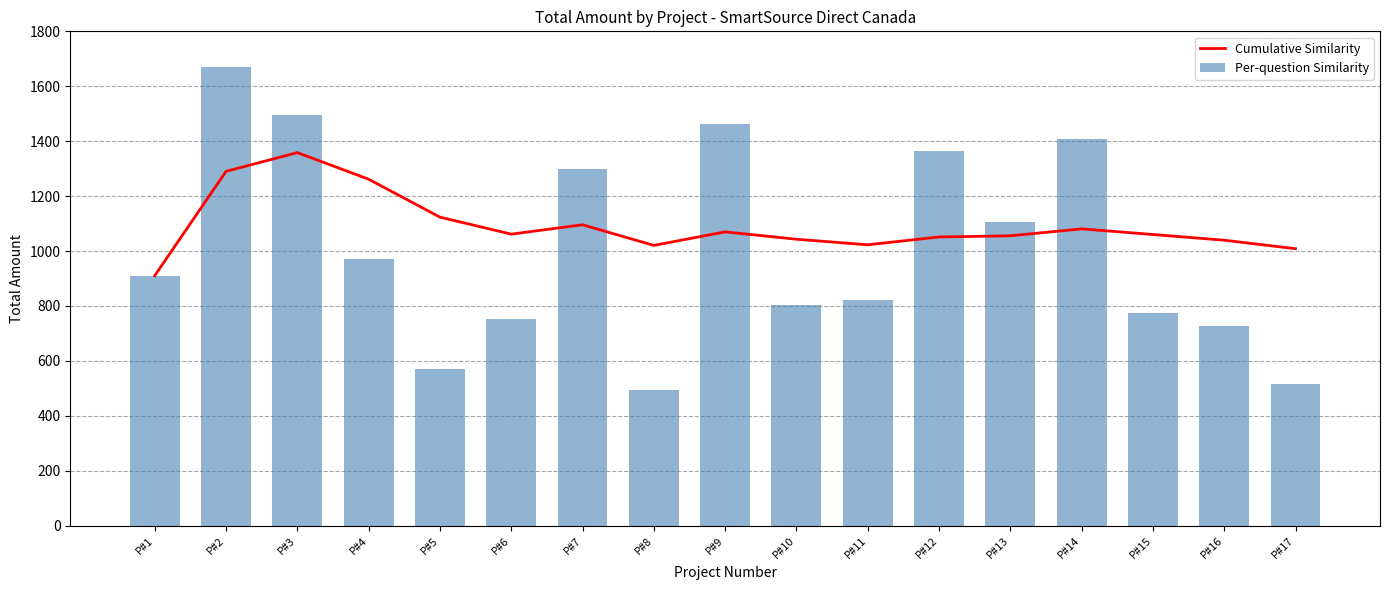

What is the value of the Per-question Similarity bar at the 7th from the left?

1300.0